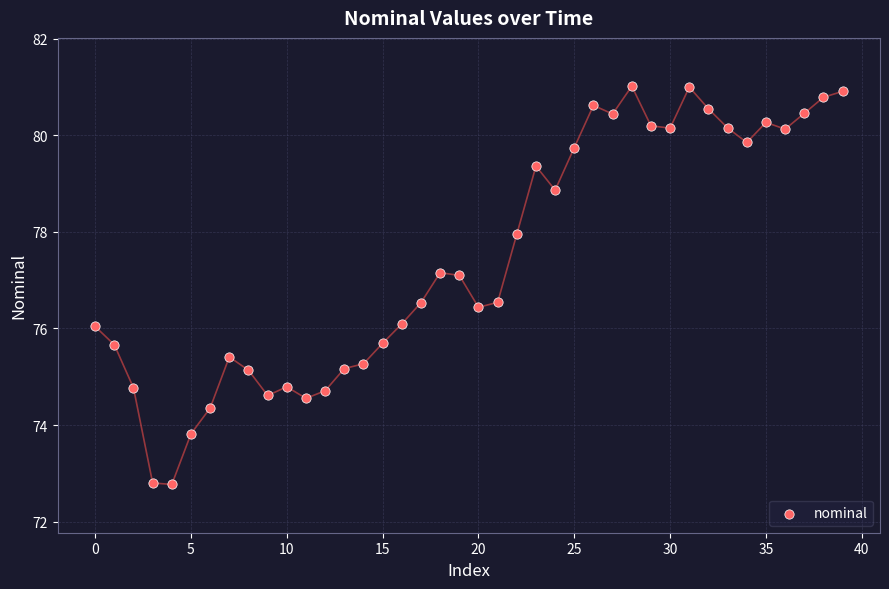

What is the range of Y values (max minus min)?

8.2